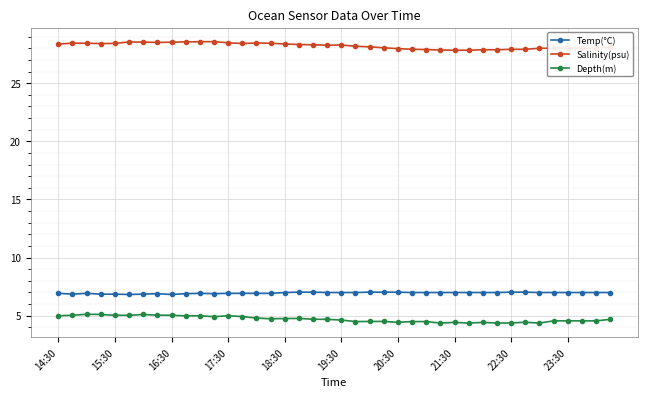

True or false: Depth(m) has more than 1 interior local peaks.

True